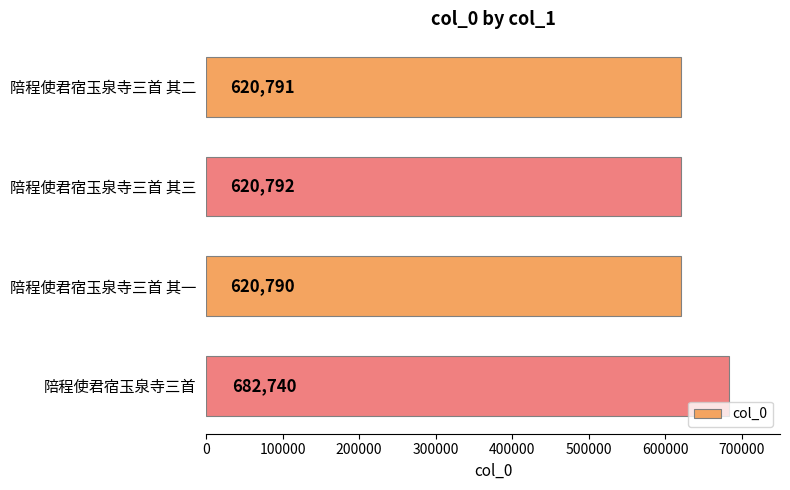

The chart shows a value of 620790 at 陪程使君宿玉泉寺三首 其一. True or false?

True